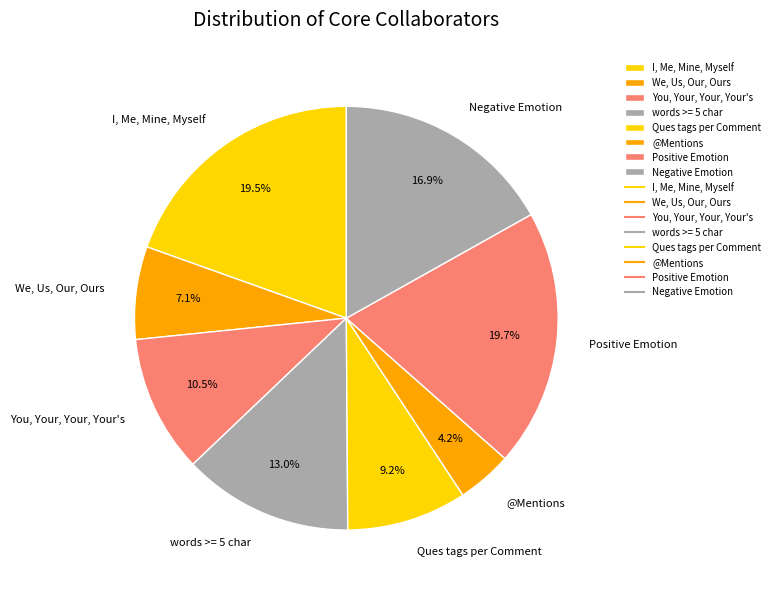

What is the smallest slice in the pie chart?

@Mentions